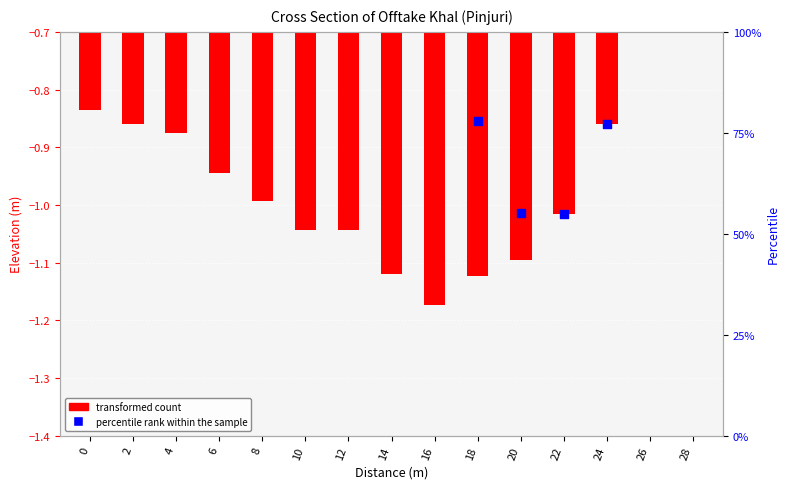

What are all the series names shown in the legend?

transformed count, percentile rank within the sample